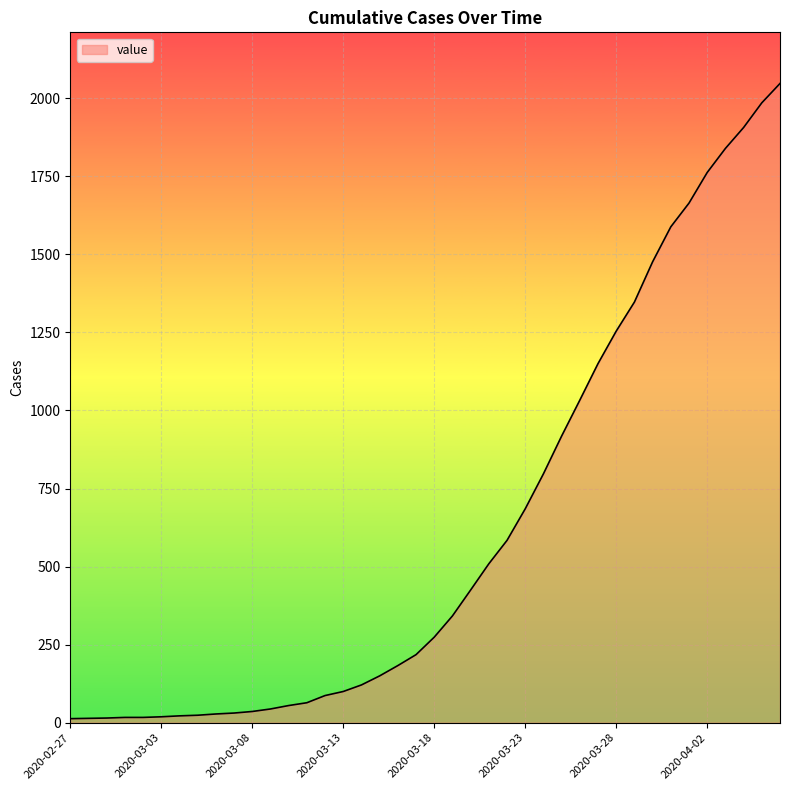

Does the chart have visible grid lines?

Yes